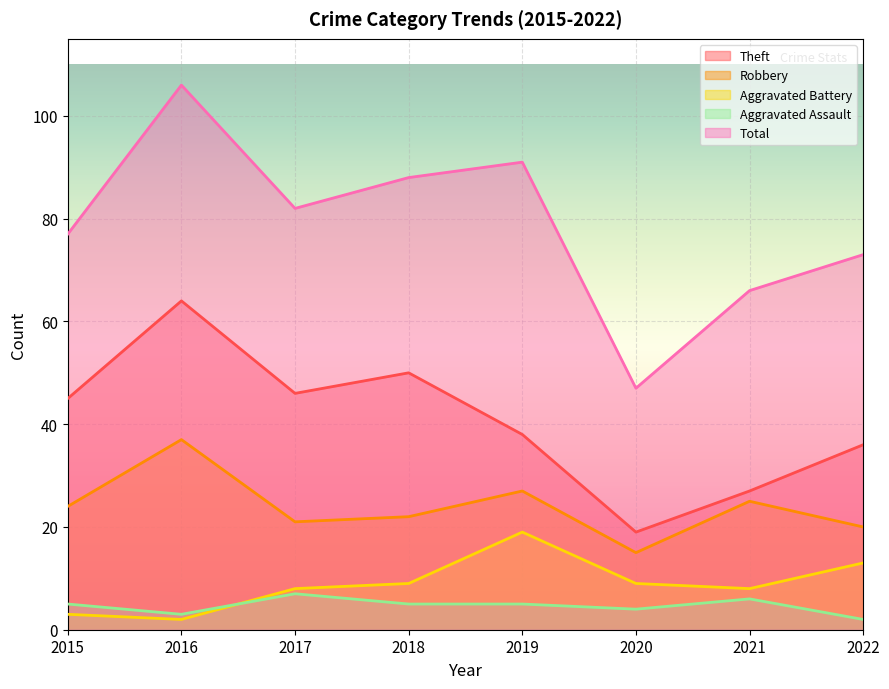

Reading right to left, transcribe all the data shown in this chart.

Theft: 2022=36	2021=27	2020=19	2019=38	2018=50	2017=46	2016=64	2015=45
Robbery: 2022=20	2021=25	2020=15	2019=27	2018=22	2017=21	2016=37	2015=24
Aggravated Battery: 2022=13	2021=8	2020=9	2019=19	2018=9	2017=8	2016=2	2015=3
Aggravated Assault: 2022=2	2021=6	2020=4	2019=5	2018=5	2017=7	2016=3	2015=5
Total: 2022=73	2021=66	2020=47	2019=91	2018=88	2017=82	2016=106	2015=77